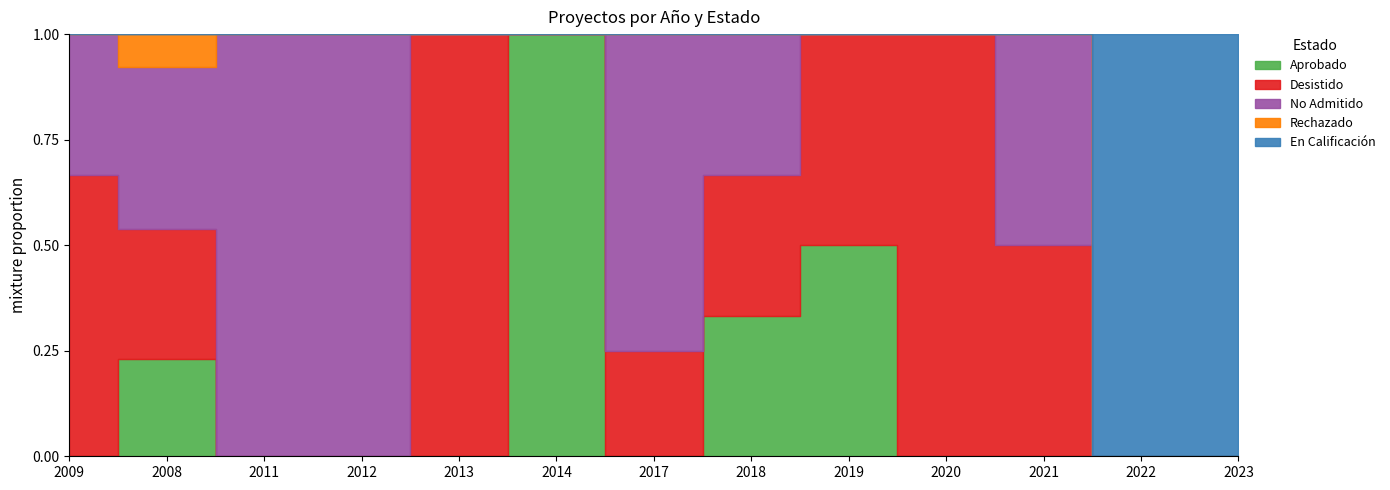

At 2017, list the series in order from smallest to largest.

Aprobado, Rechazado, En Calificación, Desistido, No Admitido